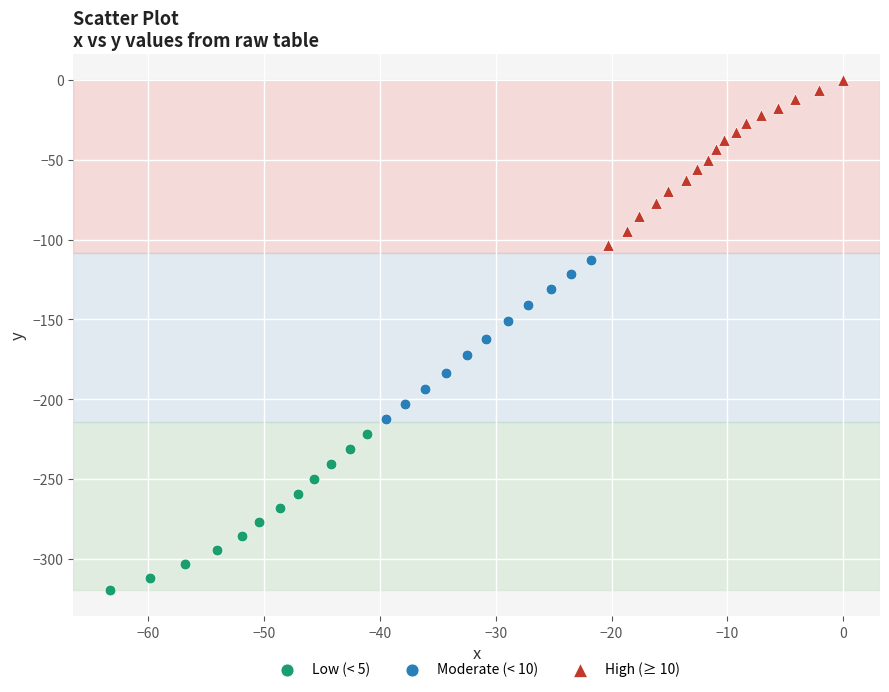

Which series reaches the minimum Y coordinate?

Low (< 5)